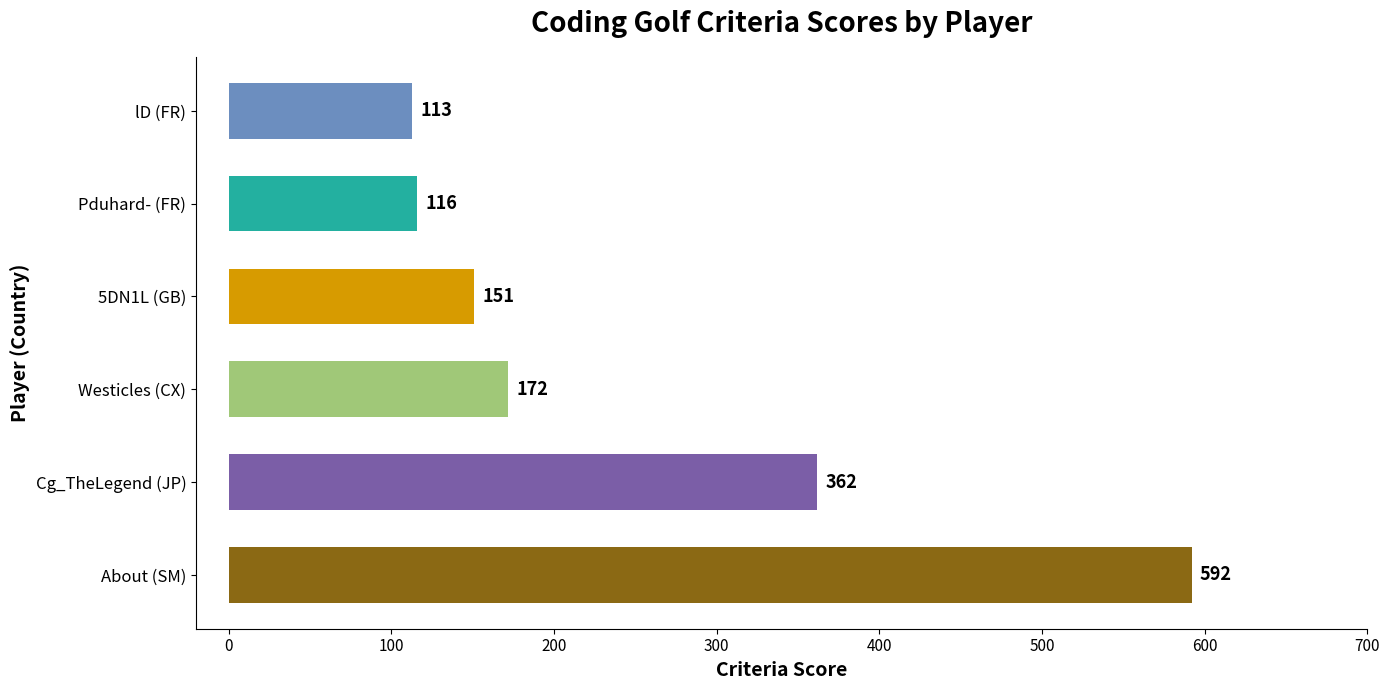

The value at 5DN1L (GB) is 39. True or false?

False